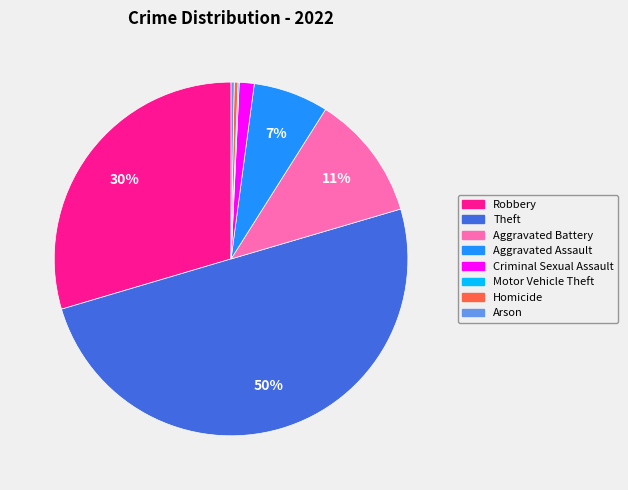

What is the ratio of the value at Theft to the value at Homicide?

146.7